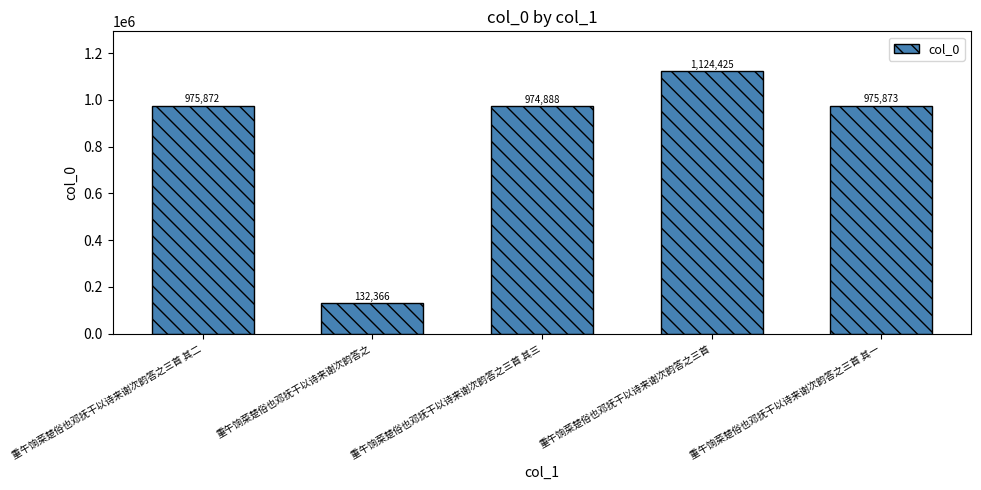

What is the average value?

836685